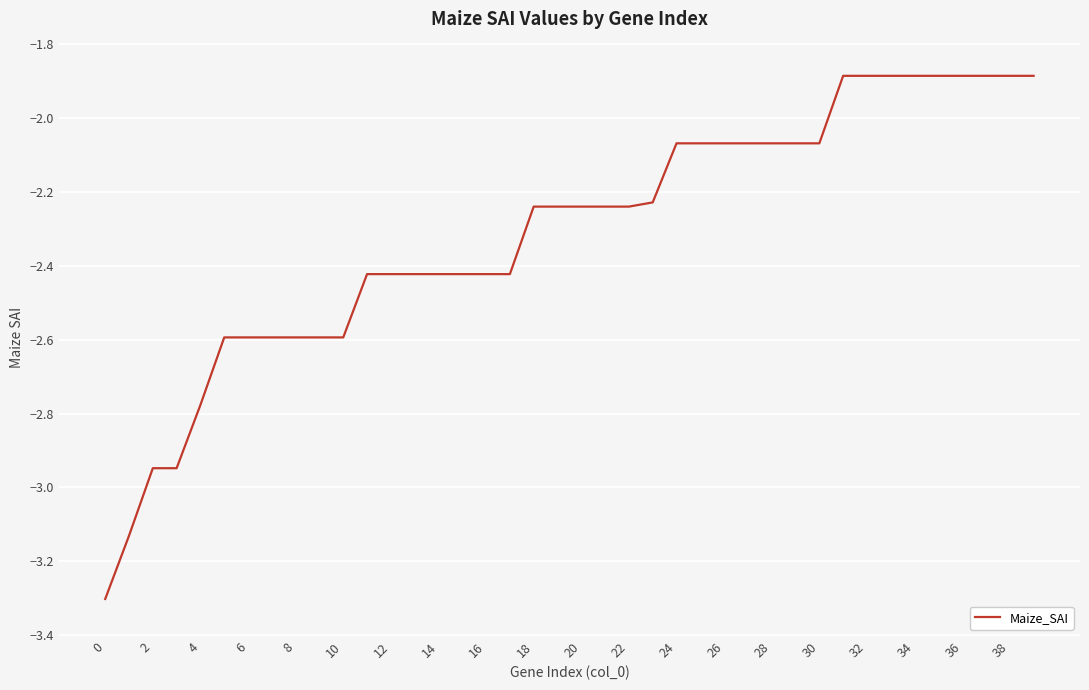

What is the smallest value displayed?

-3.3